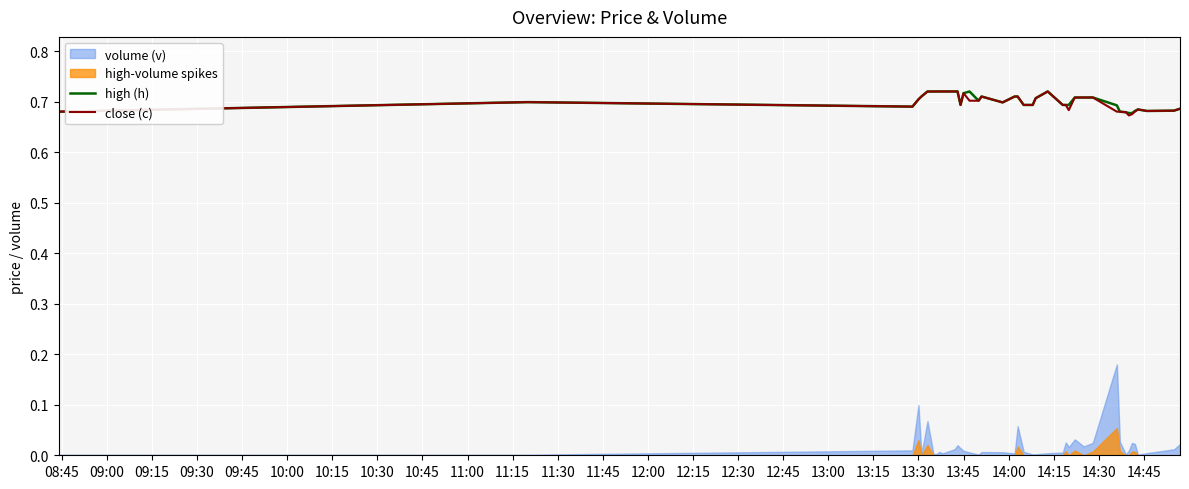

True or false: high (h) has more than 1 interior local peaks.

True